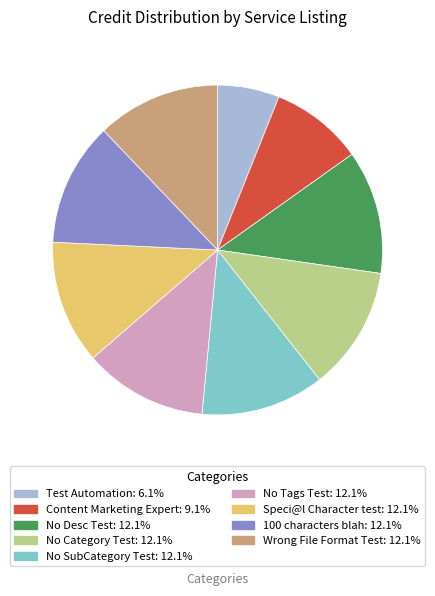

Is the sum of Content Marketing Expert and No SubCategory Test greater than half?

No